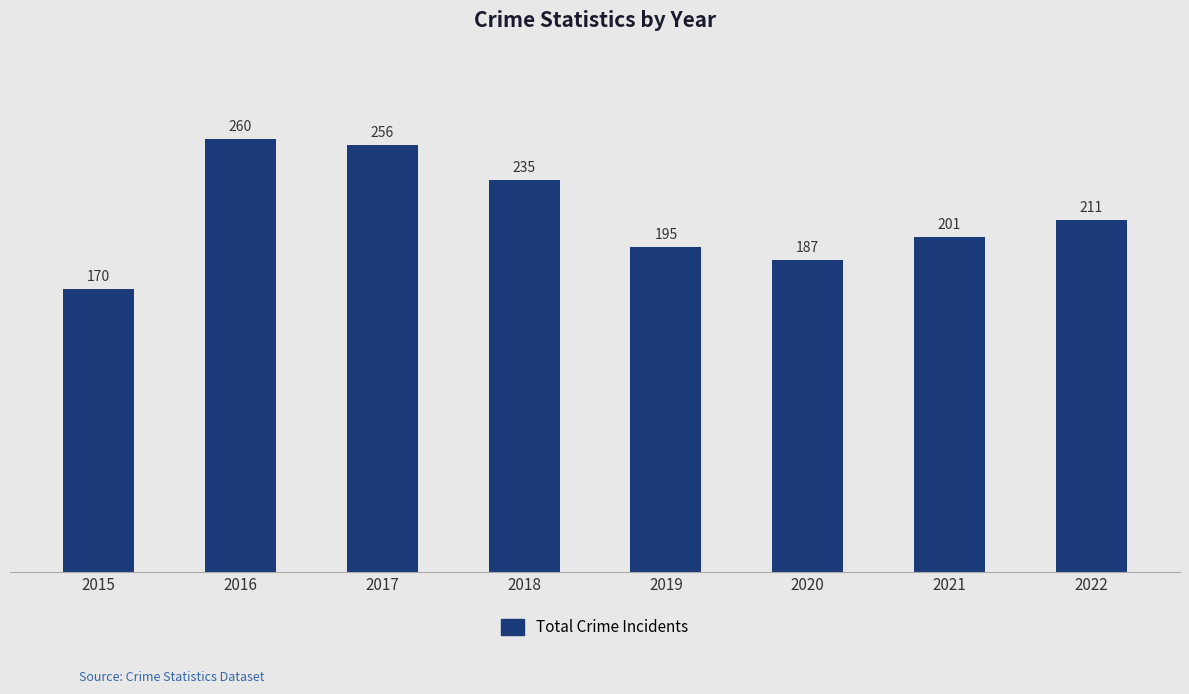

The chart shows a value of 260 at 2016. True or false?

True